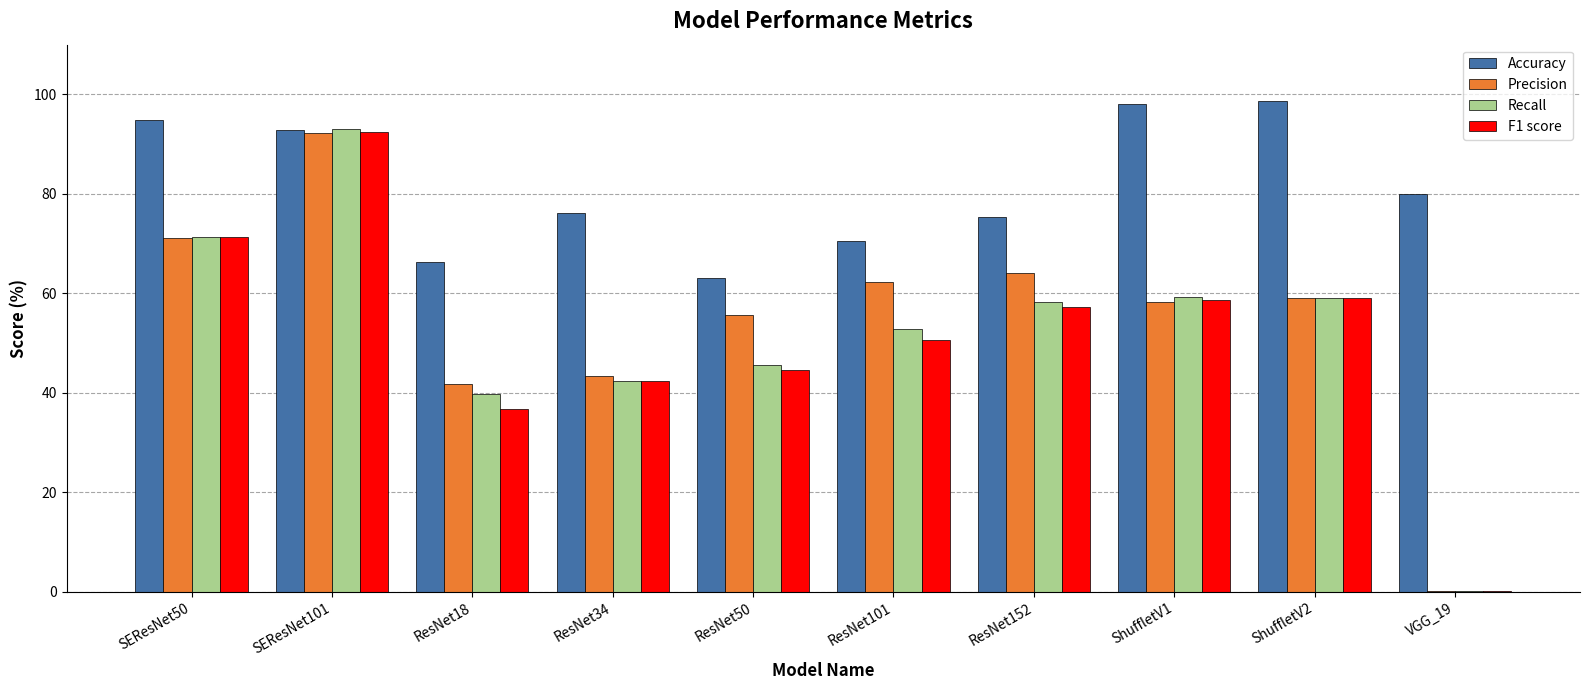

What is the average value of the Accuracy series?

81.6